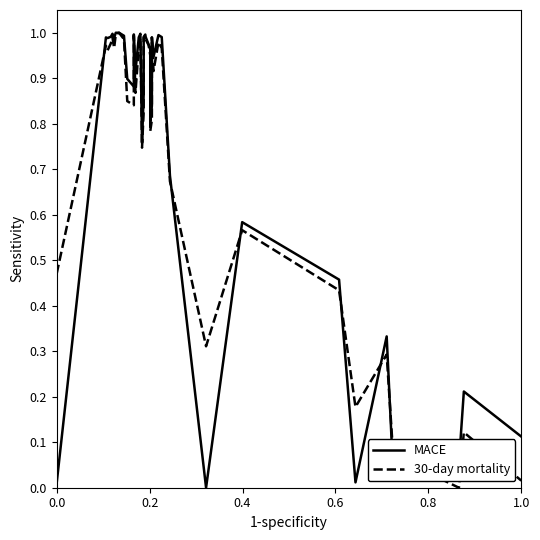

What is the sum of all MACE values?

30.1